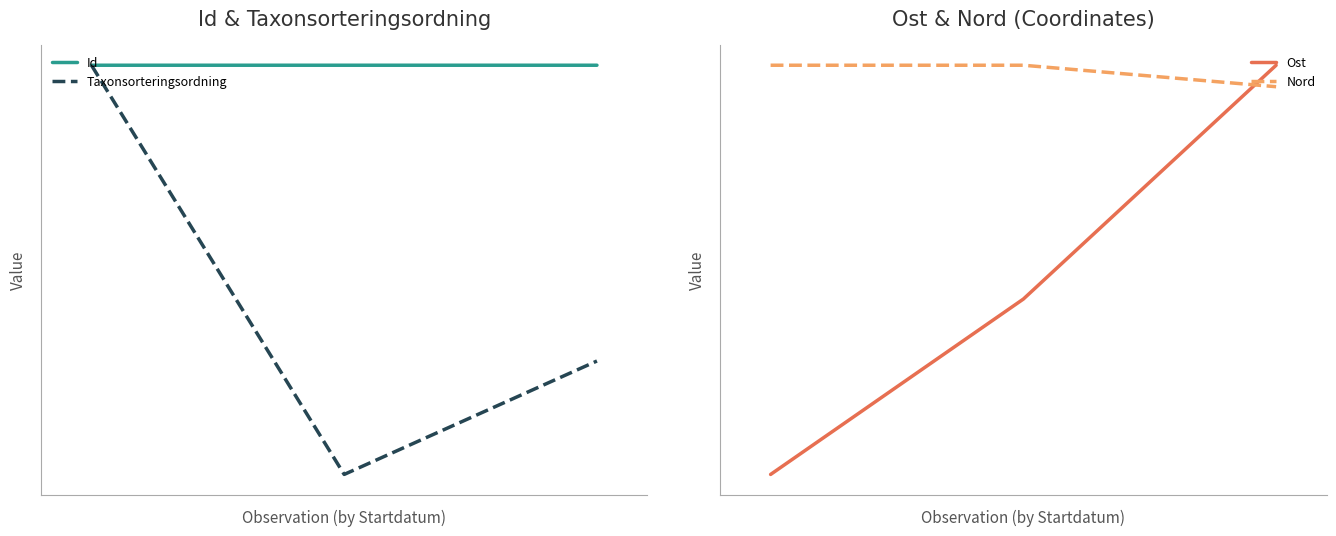

Is this an area chart (filled region under the line)?

No